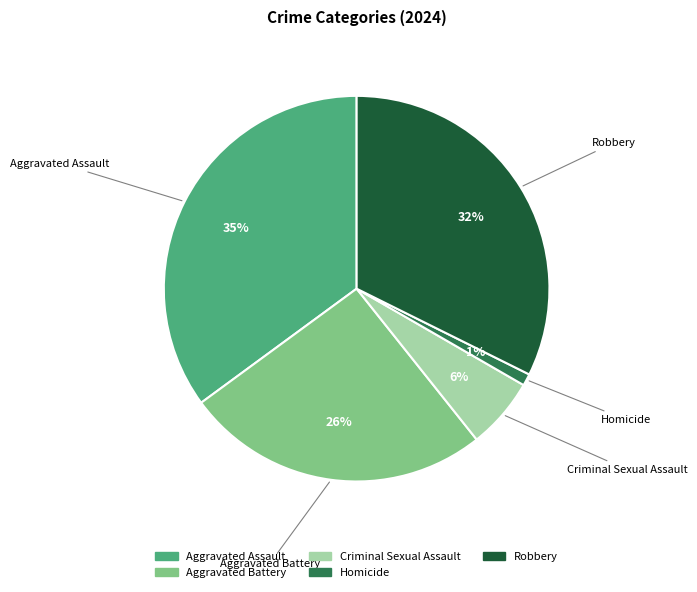

Is Aggravated Assault the majority of the pie?

No